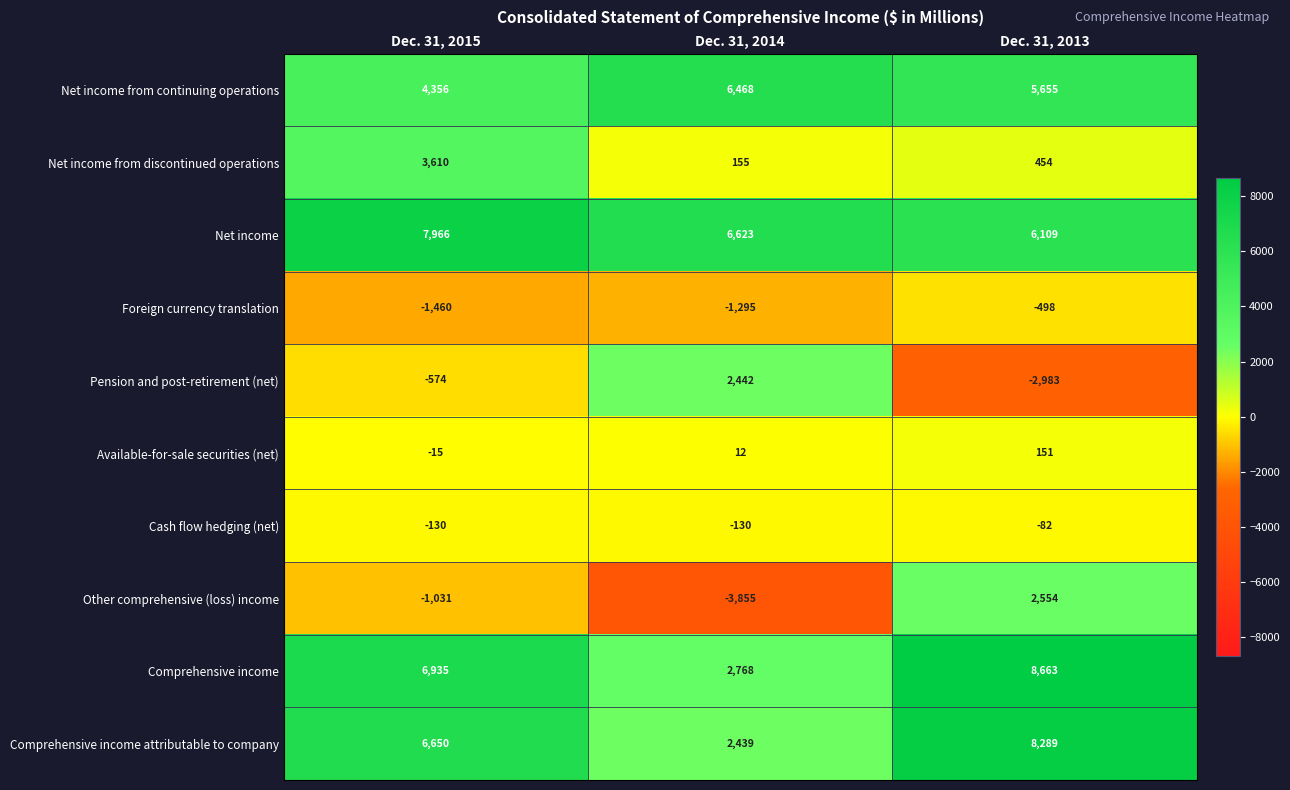

Count the Pension and post-retirement (net) values in the range -2983 to 2442.

3